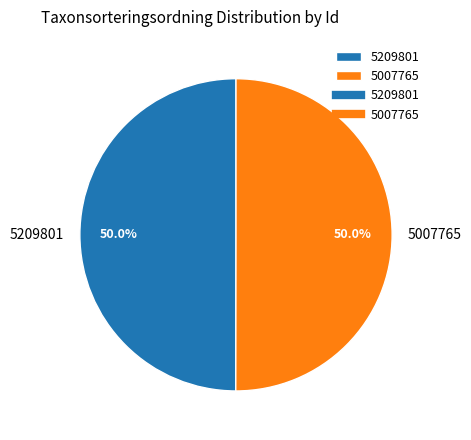

What portion of the pie excludes 5209801?

50.0%